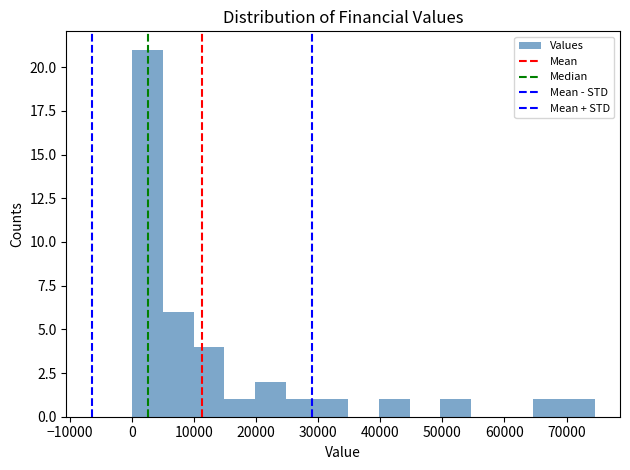

How tall is the bar that spans 15000 to 20000 on the x-axis? Neither the bar edges nor the heights are printed on the chart, so give them approximately, as read against the axes.

1